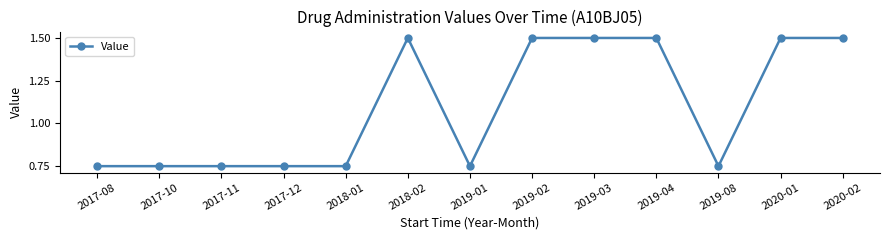

What position from the left is 2019-02?

8